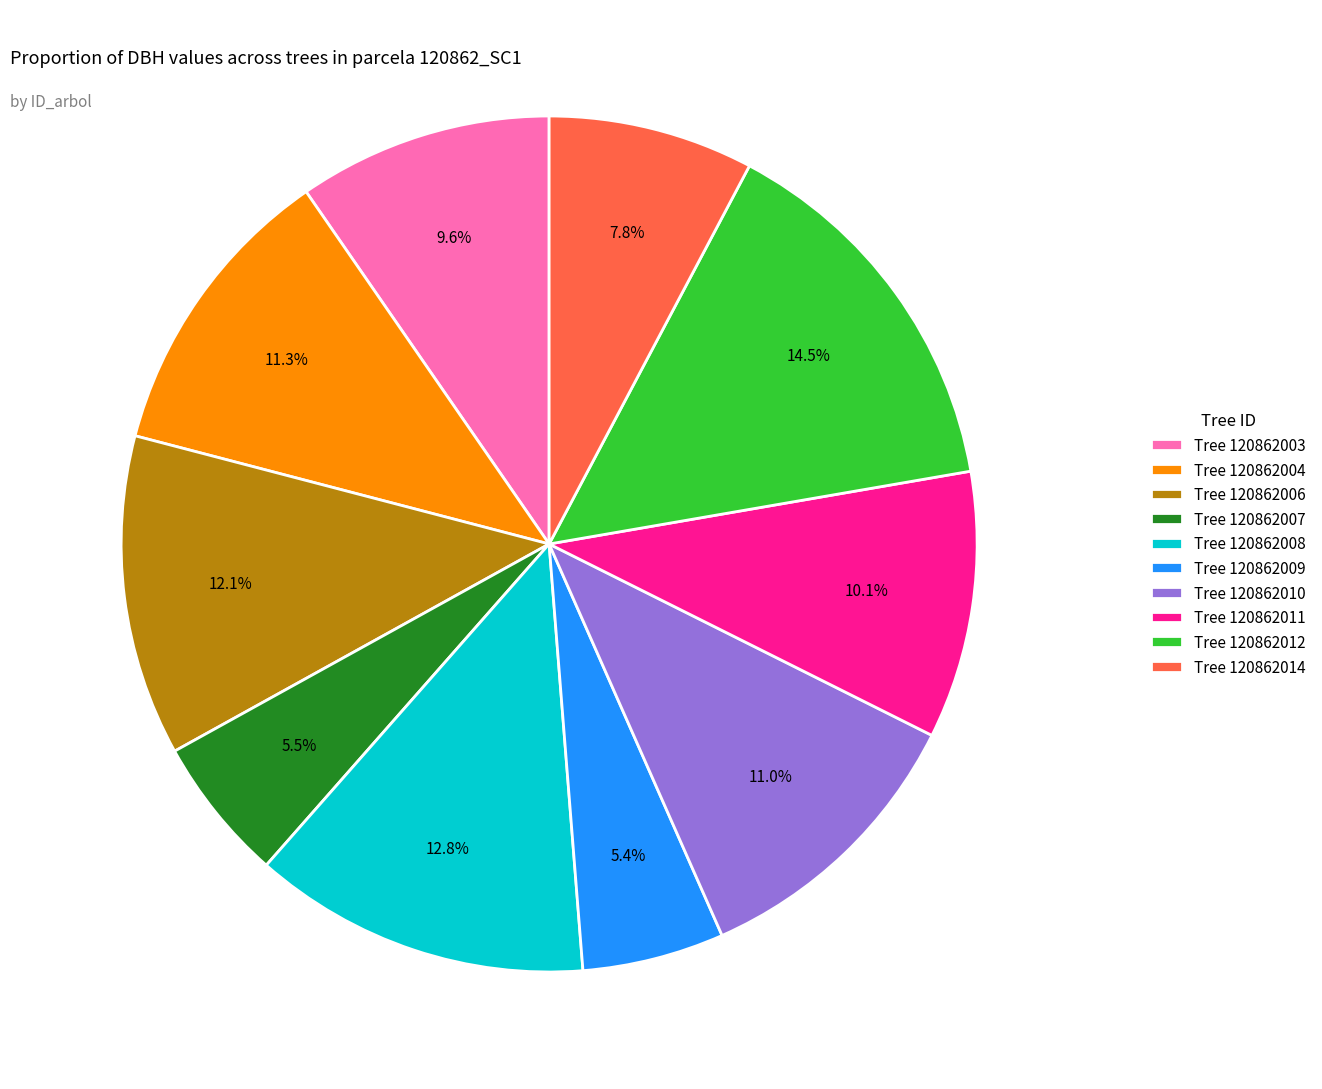

How many slices are in this pie chart?

10